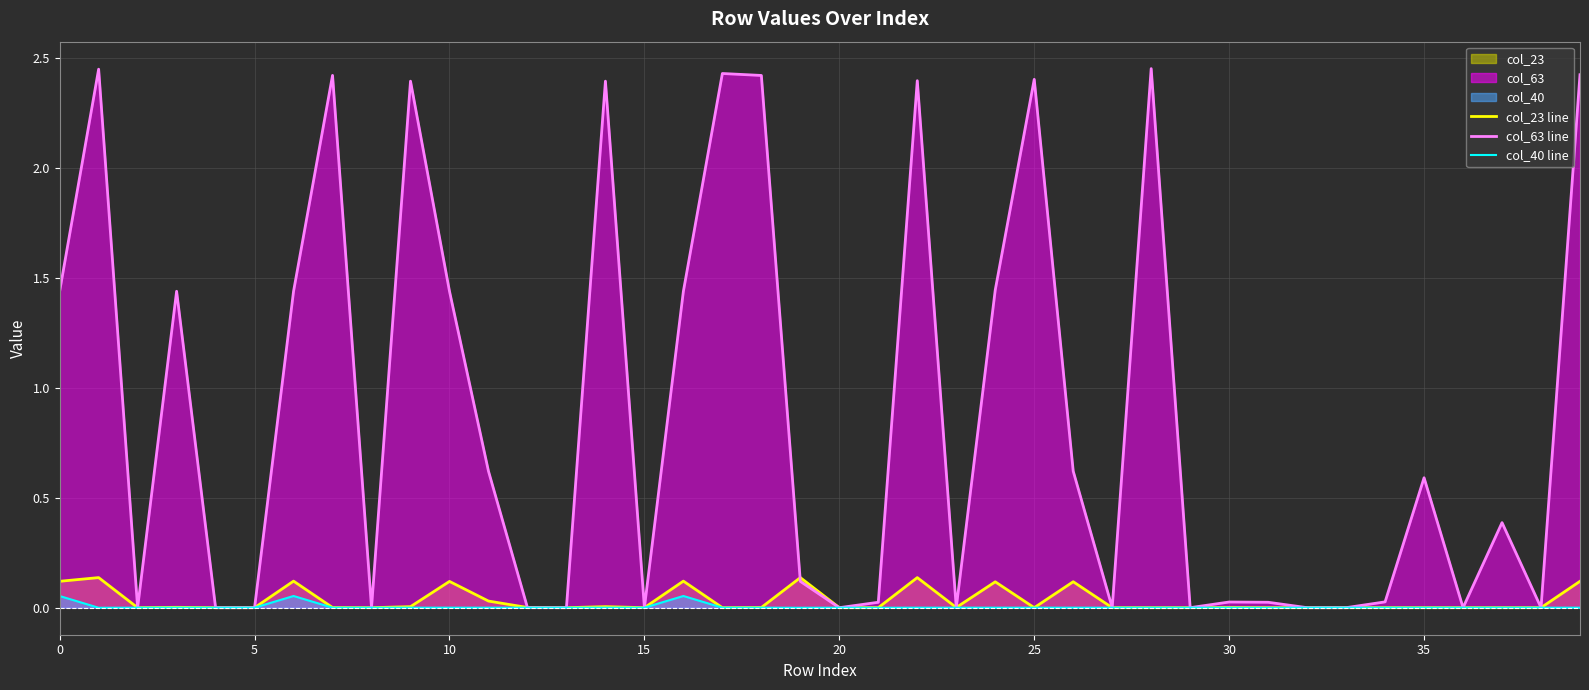

At how many categories does at least one series exceed 2?

10